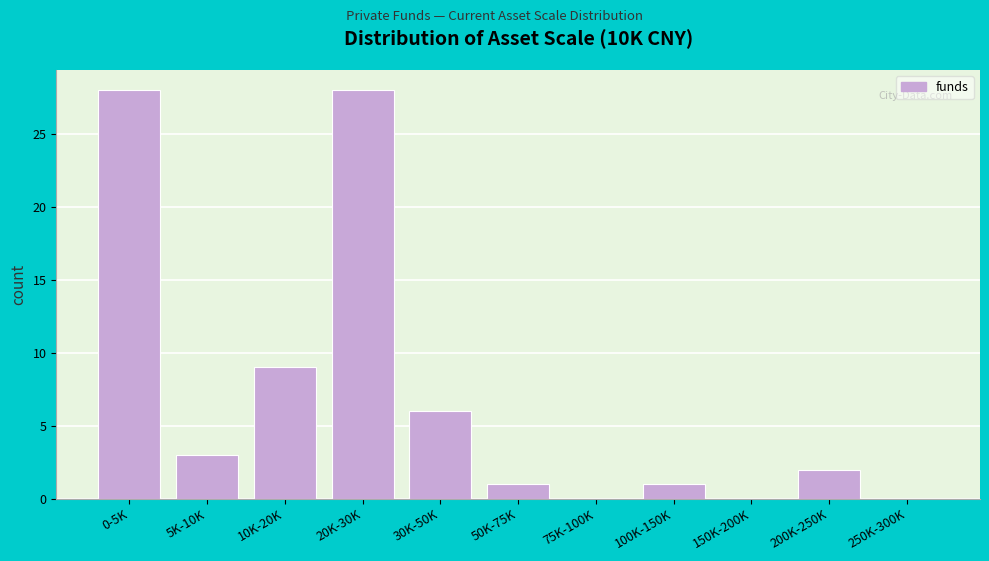

Reading right to left, list all the values displayed in this chart.

250K-300K=0	200K-250K=2	150K-200K=0	100K-150K=1	75K-100K=0	50K-75K=1	30K-50K=6	20K-30K=28	10K-20K=9	5K-10K=3	0-5K=28